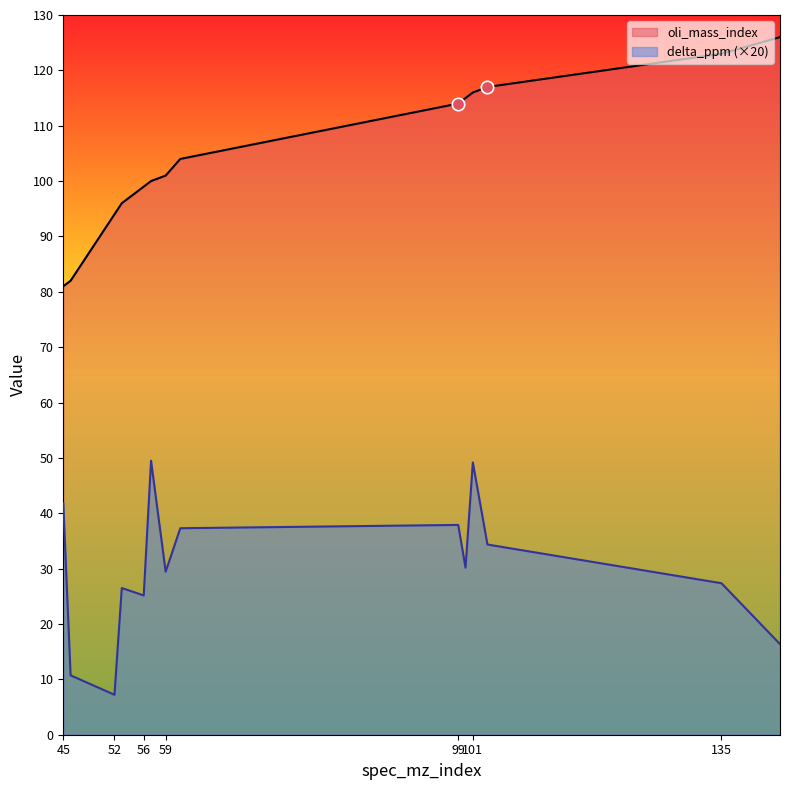

At how many categories does at least one series exceed 73?

14